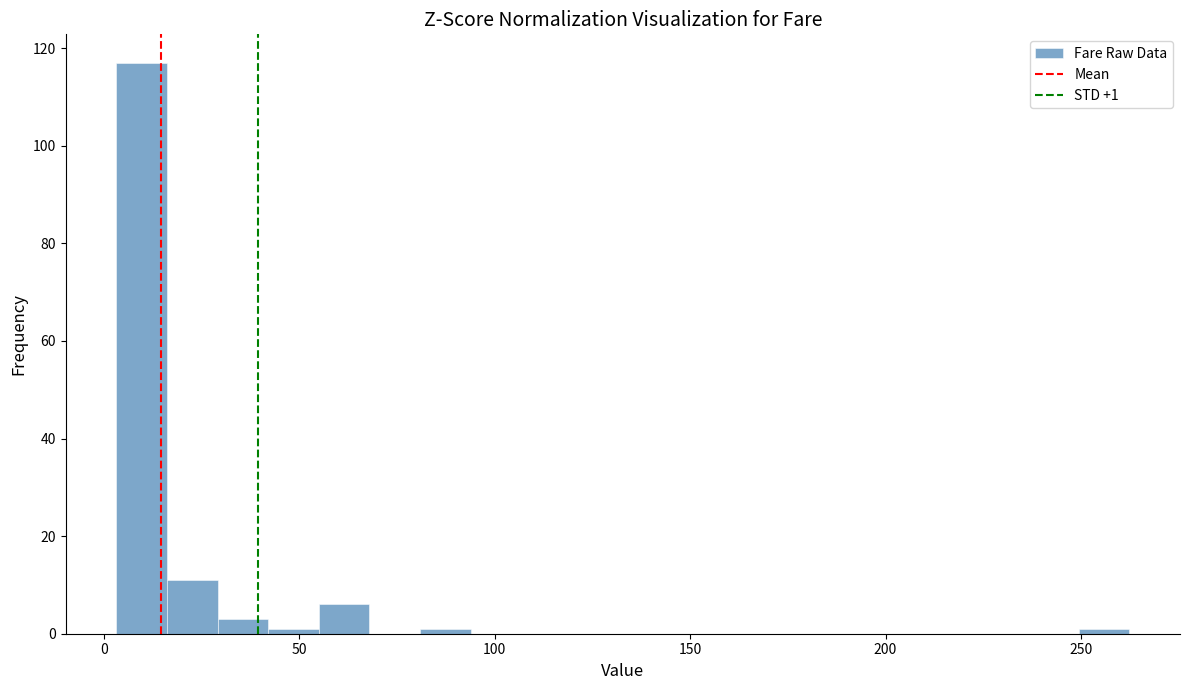

Read against the x-axis, roughly where is the centre of the tallest bar?

10